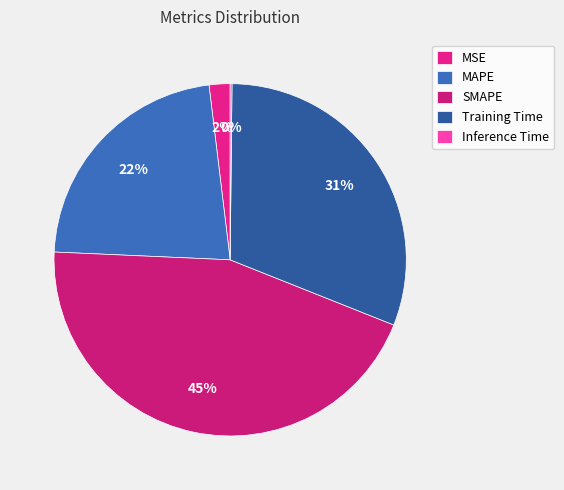

To the nearest percent, what is the average slice percentage?

20%